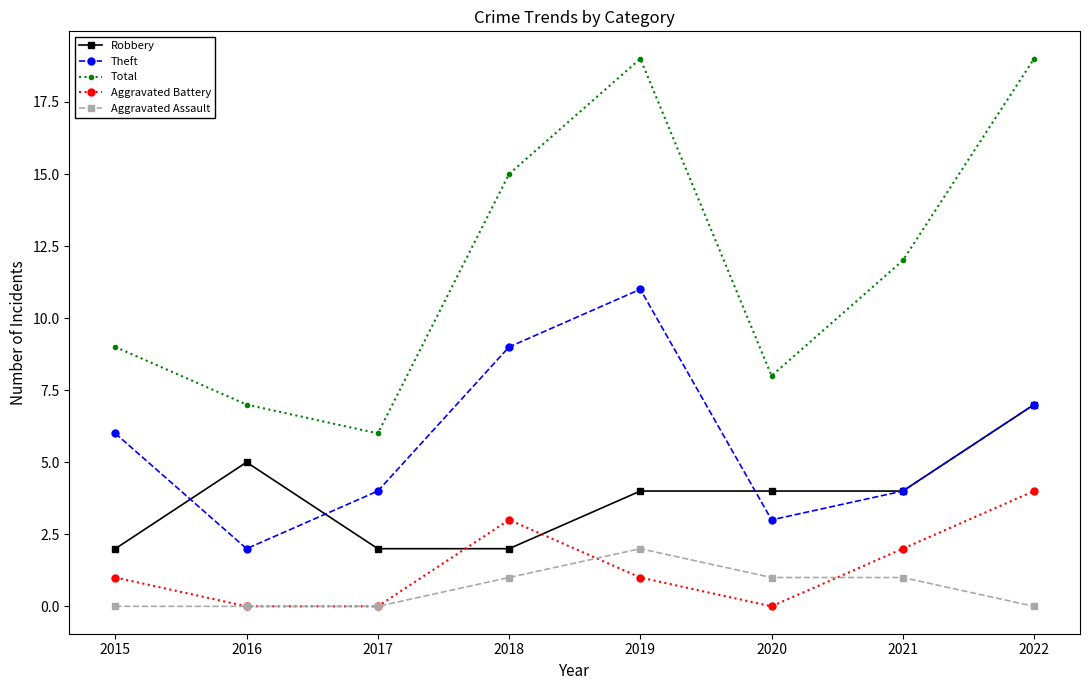

How many interior local peaks does the Total series have?

1